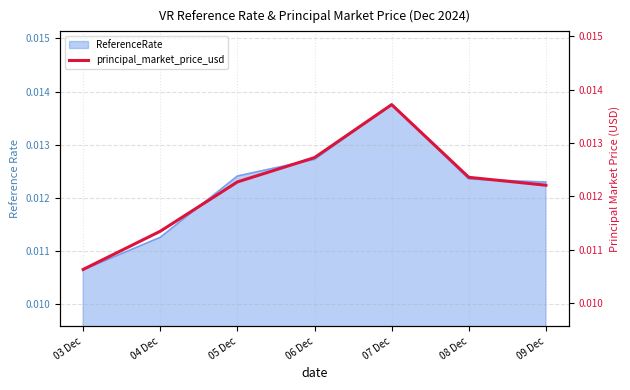

Where is ReferenceRate nearest to the value 0?

03 Dec